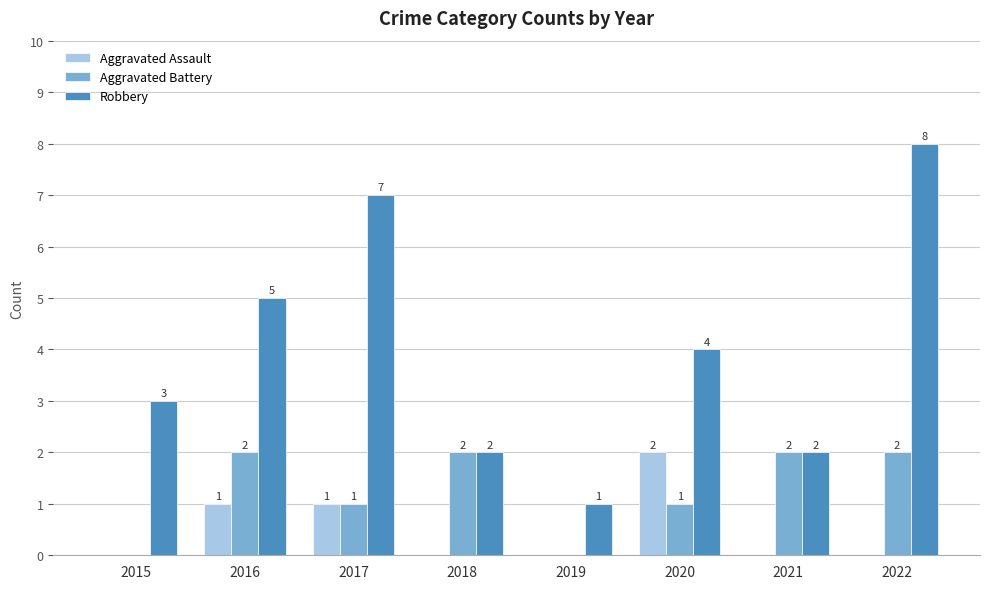

Is it true that Aggravated Battery equals 1 at 2017?

True